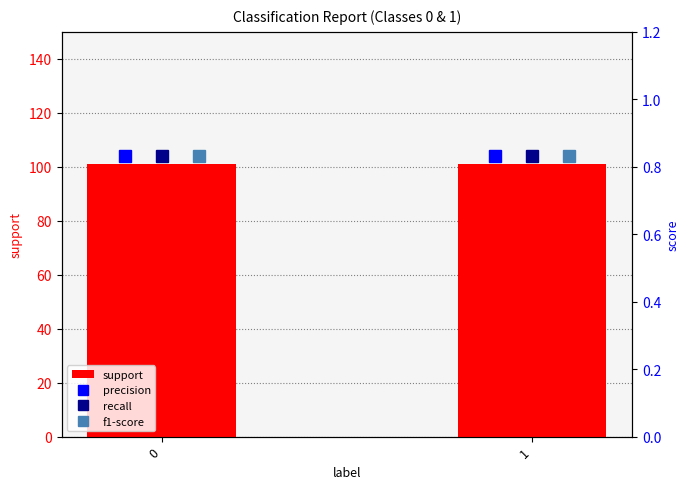

Rank the series at 0 from highest to lowest value.

support, precision, recall, f1-score